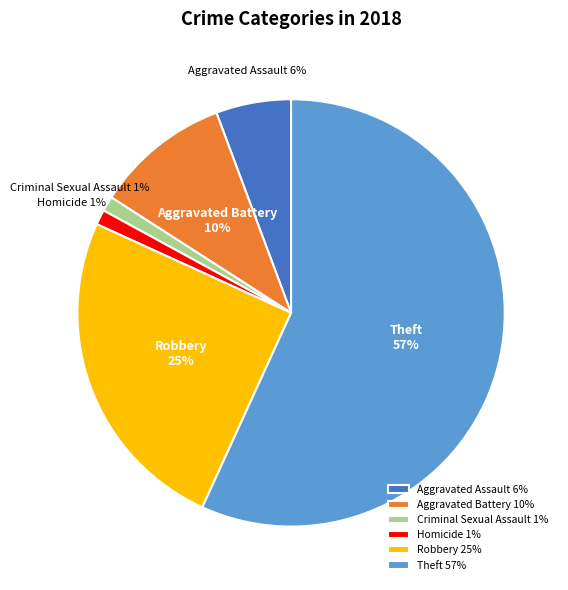

Do Theft and Aggravated Assault together represent more than half of the pie?

Yes